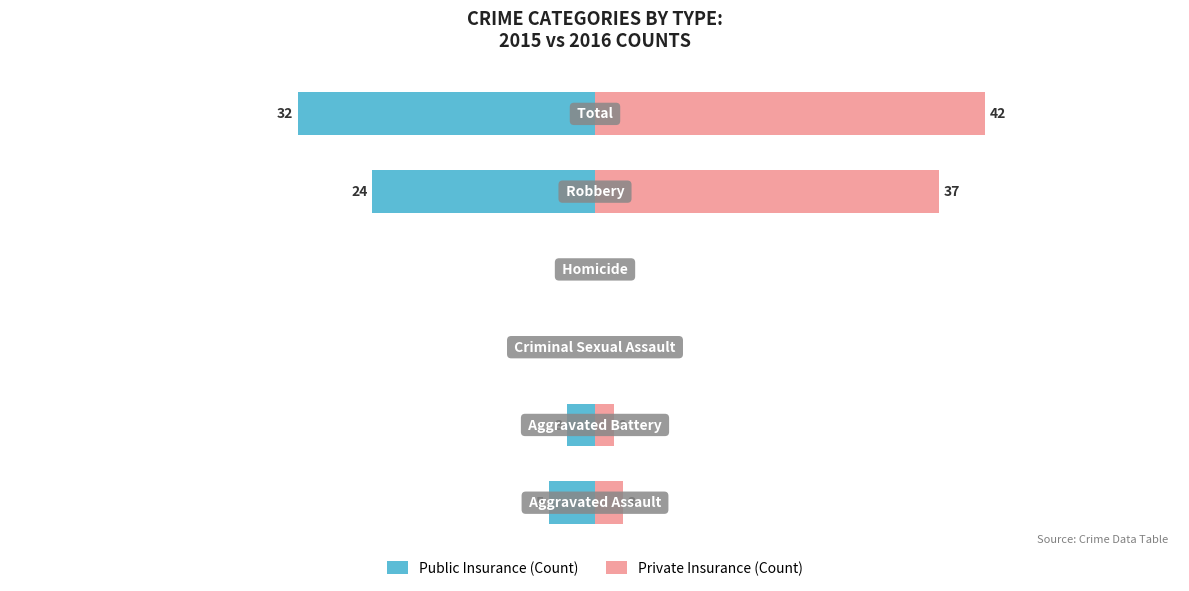

The value of Private Insurance (Count) at 0 is 3. True or false?

True